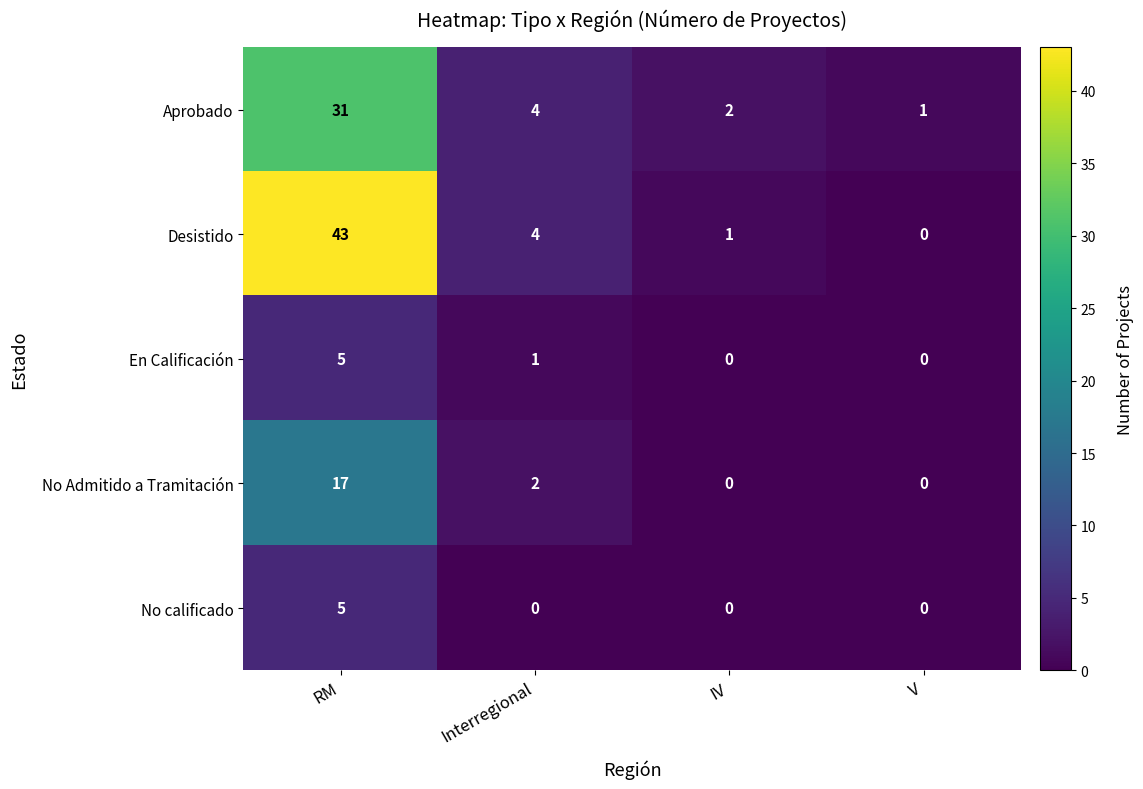

Which category has the highest value in the Desistido series?

RM